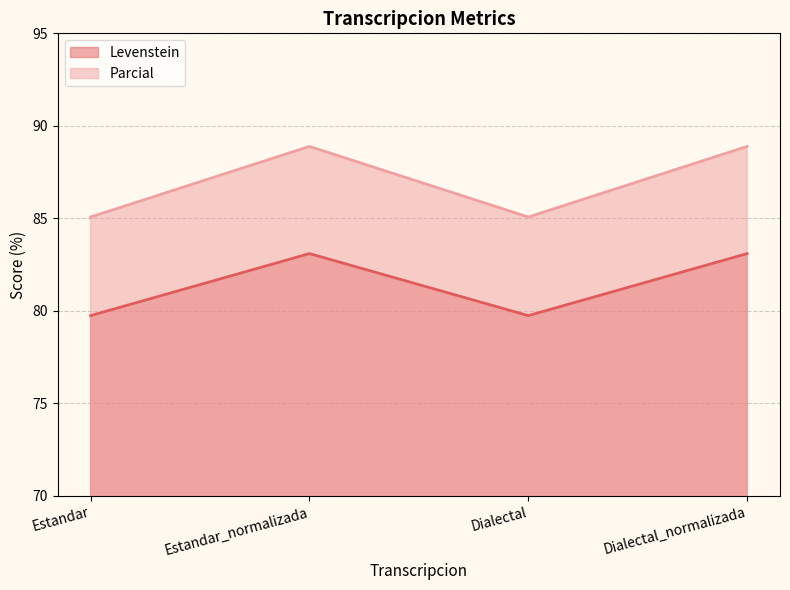

At which category does Levenstein reach its first local peak?

Estandar_normalizada